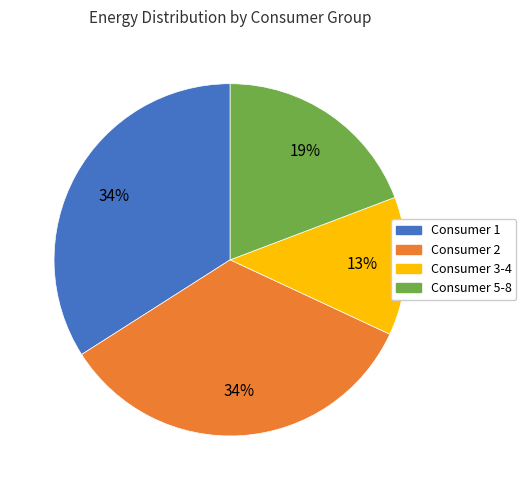

Is there any slice that represents more than half of the pie?

No